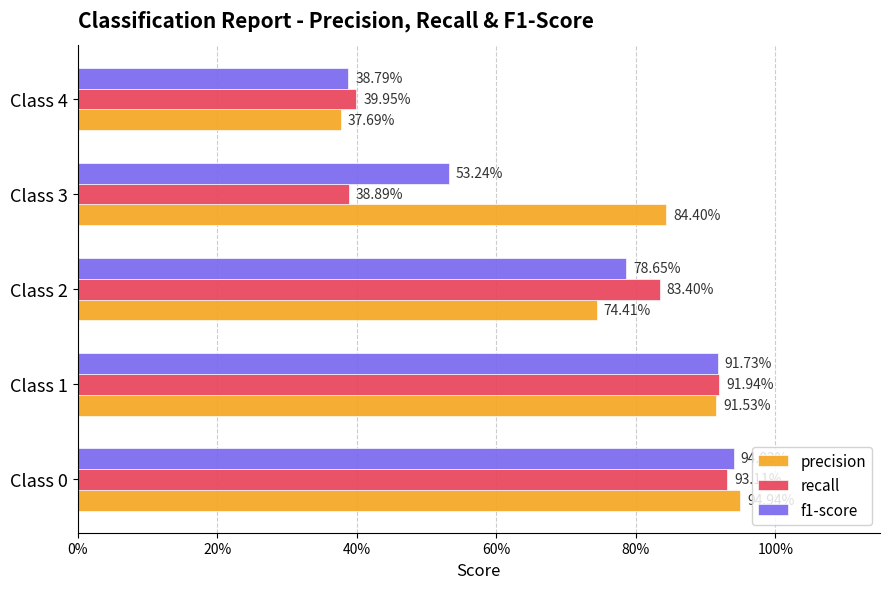

Reading right to left, extract all data points from this chart.

precision: 0.4	0.8	0.7	0.9	0.9
recall: 0.4	0.4	0.8	0.9	0.9
f1-score: 0.4	0.5	0.8	0.9	0.9